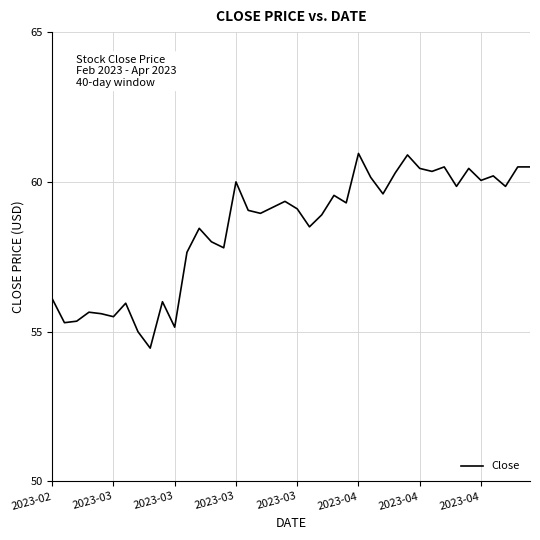

What is the greatest value displayed?

61.0